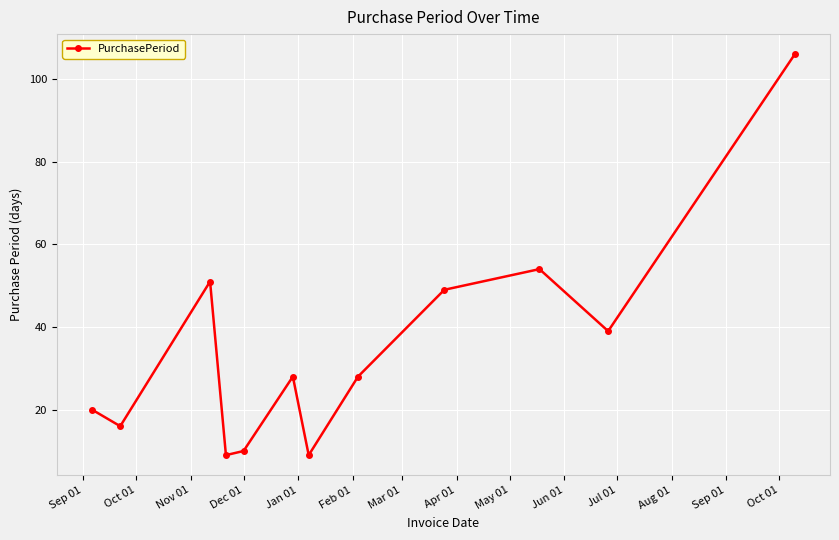

What is the smallest value displayed?

9